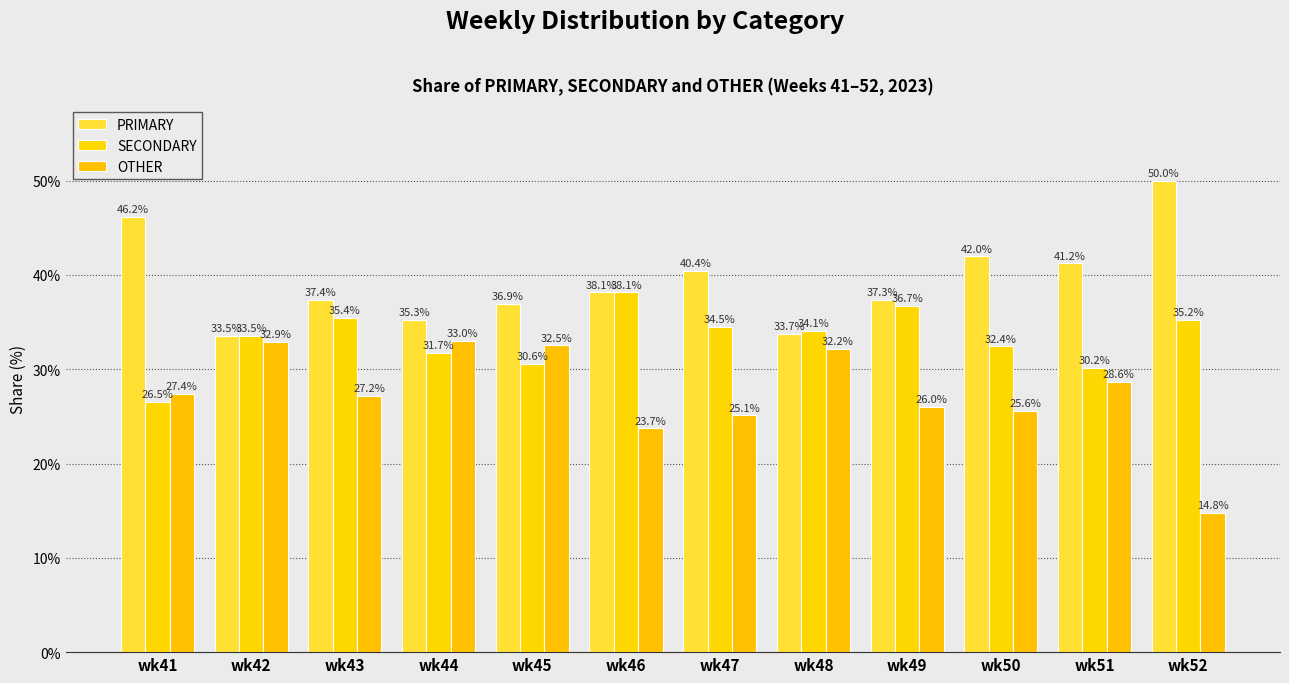

What is the value of the SECONDARY bar at the 1st from the left?

26.5